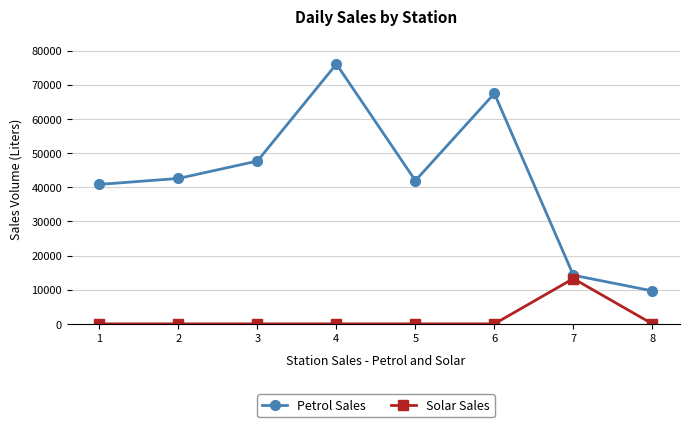

What is the sum of the Solar Sales values at 2 and 7?

13250